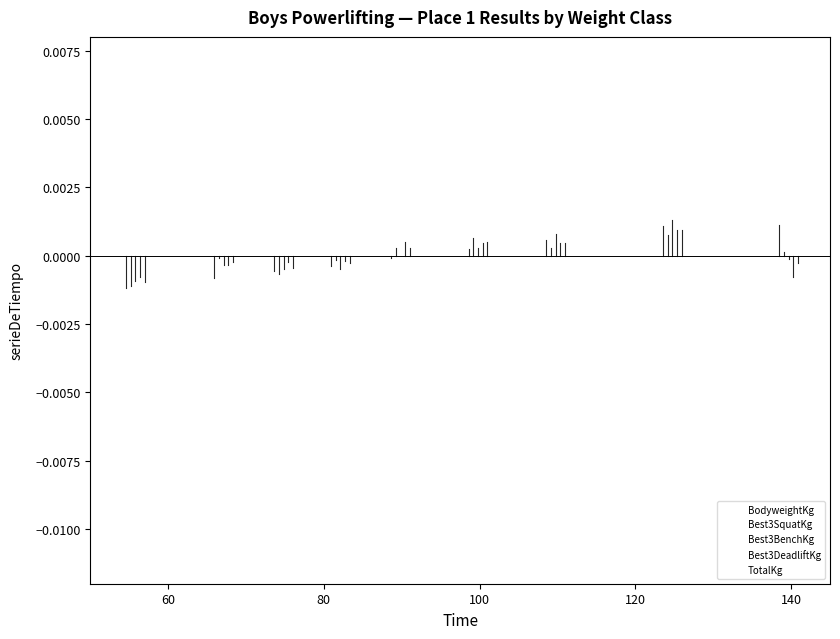

Does the chart display data point markers on the line(s)?

No